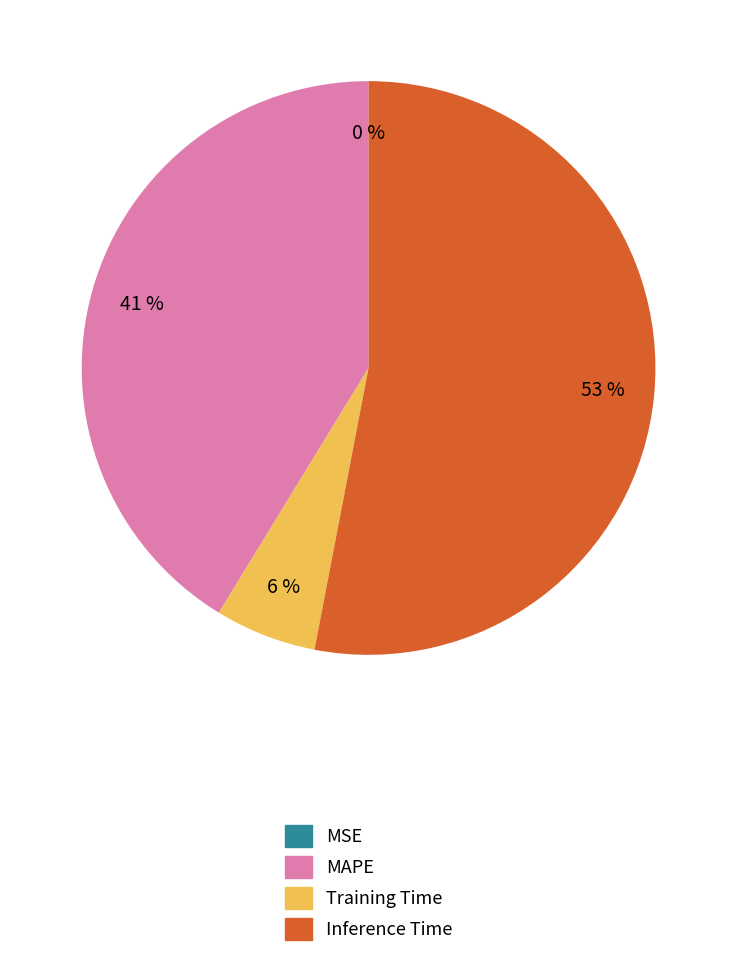

Which category accounts for the majority?

Inference Time